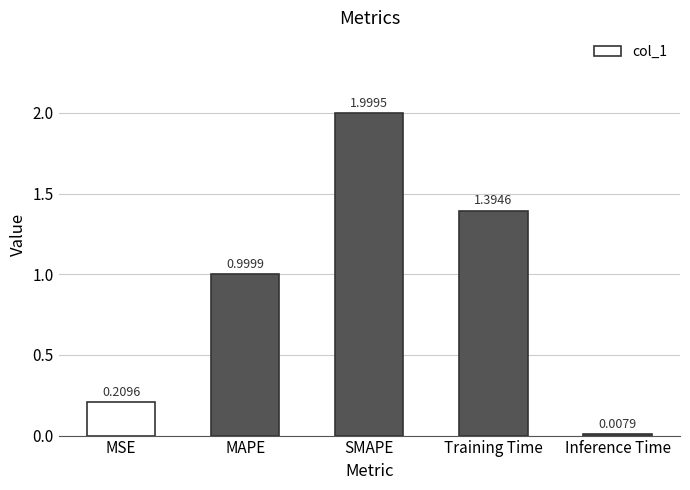

What is the difference between the maximum and minimum values?

2.0